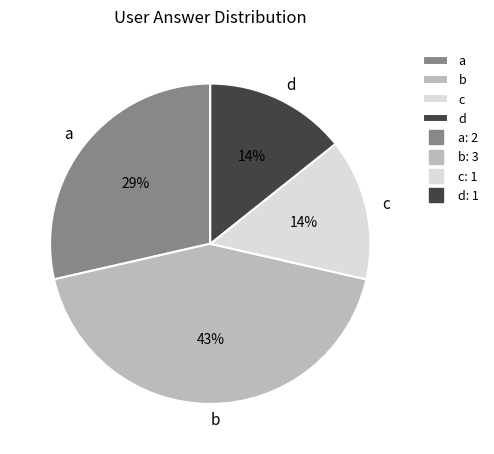

True or false: a accounts for 29% of the total.

True